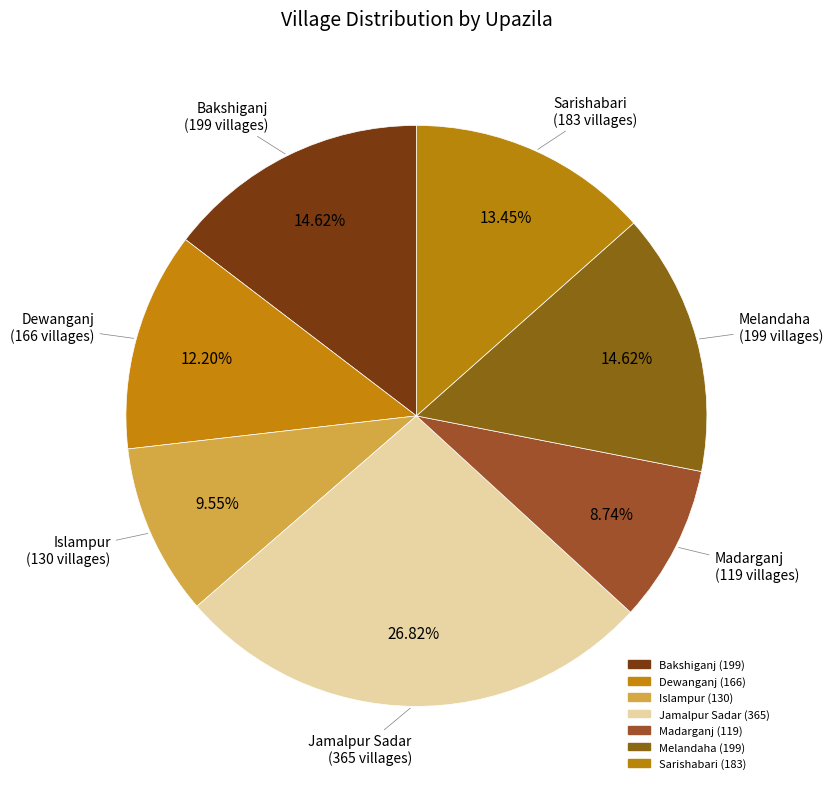

How many segments does this pie chart have?

7